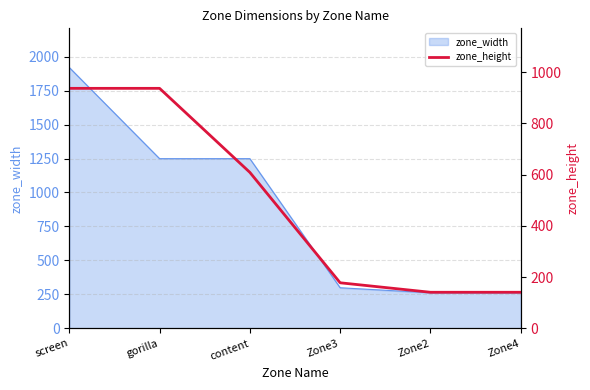

What is the label of the 1st point from the right?

Zone4